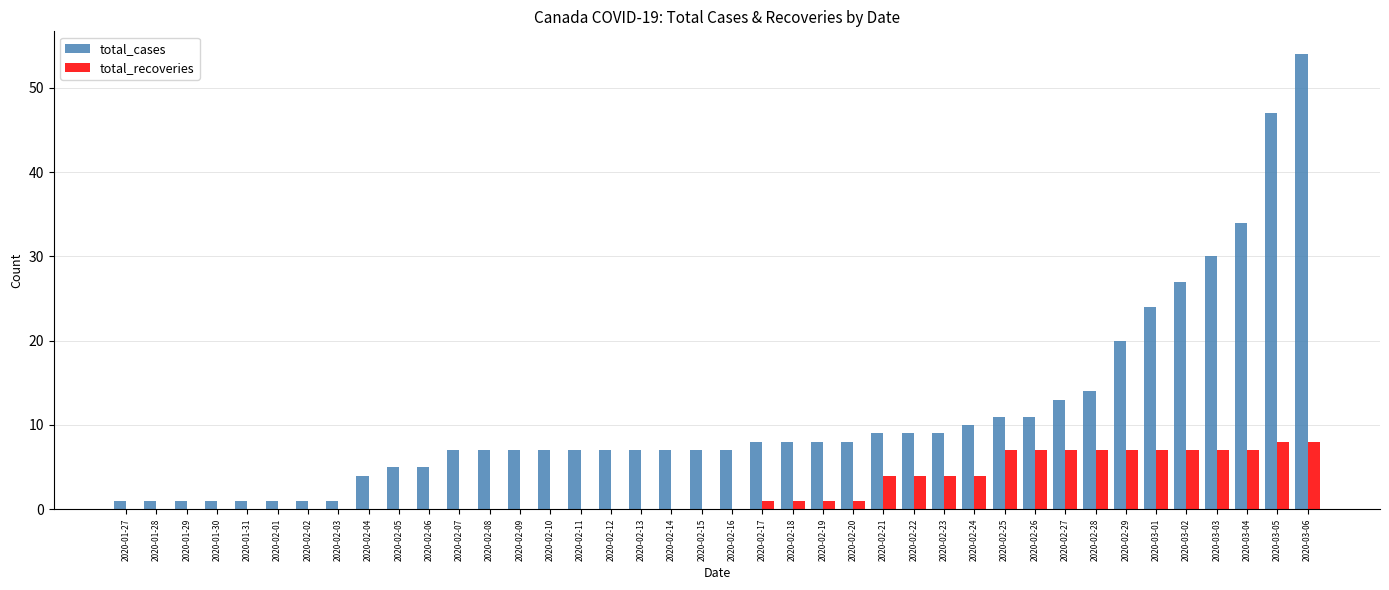

True or false: total_cases has a value of 1 at 2020-02-01.

True